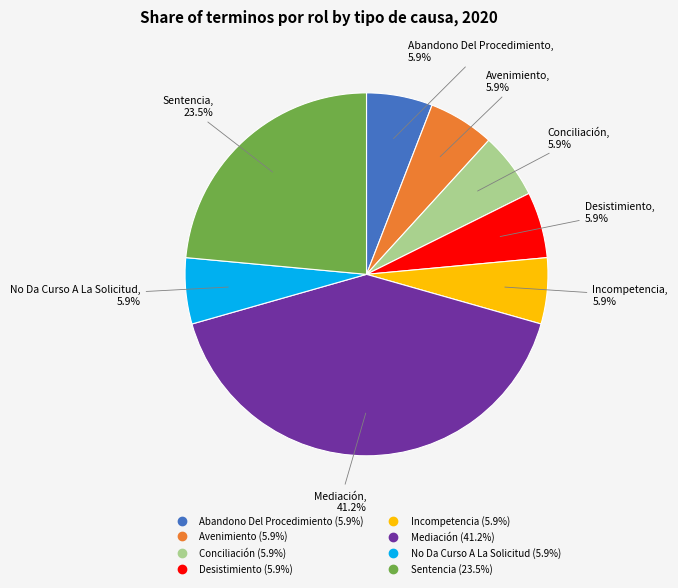

How many segments does this pie chart have?

8